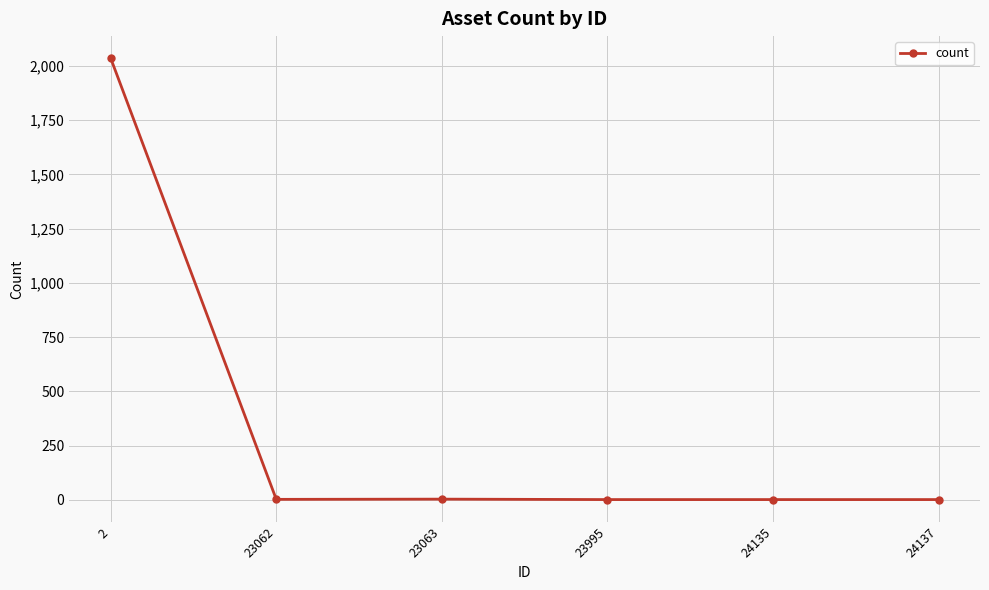

True or false: the data shows 1 at 23995.

True